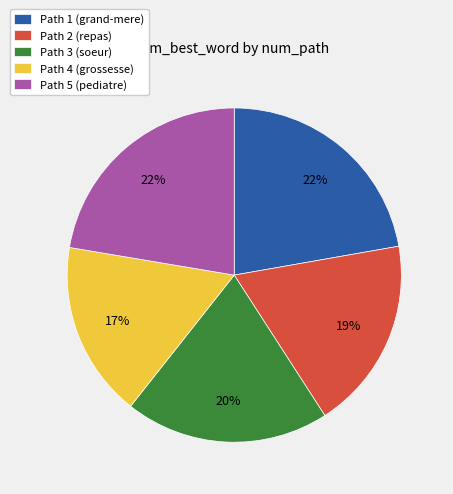

Does Path 5 (pediatre) represent more than half of the total?

No